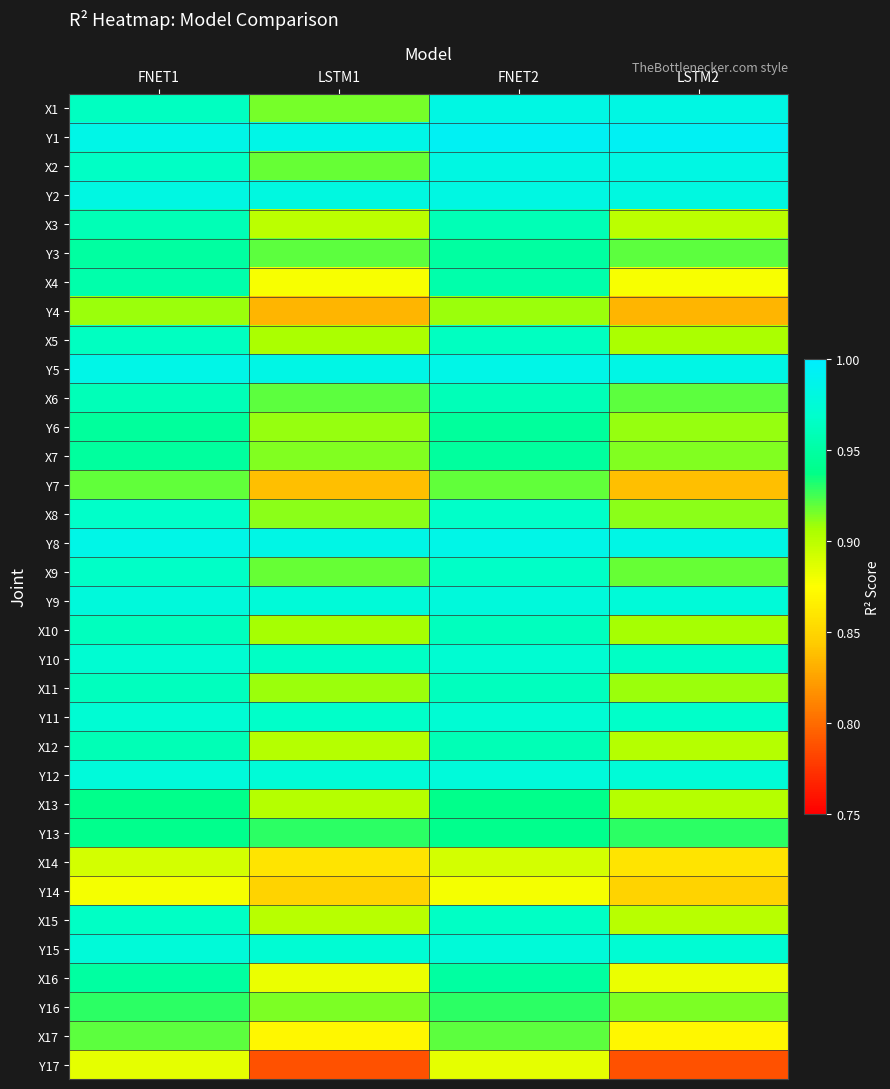

What is the minimum value shown in the chart?

0.8